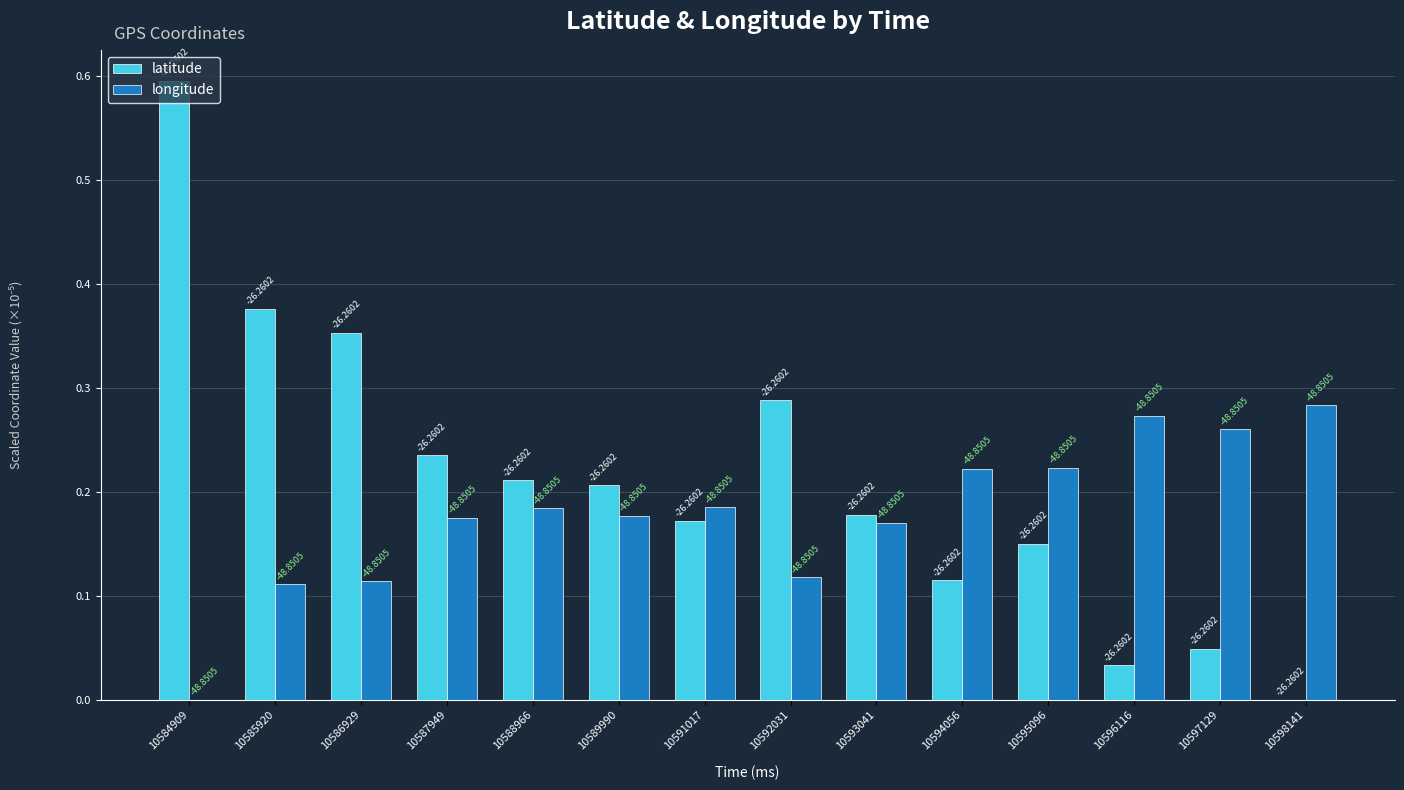

Are the bars grouped side by side (vs. stacked)?

Yes